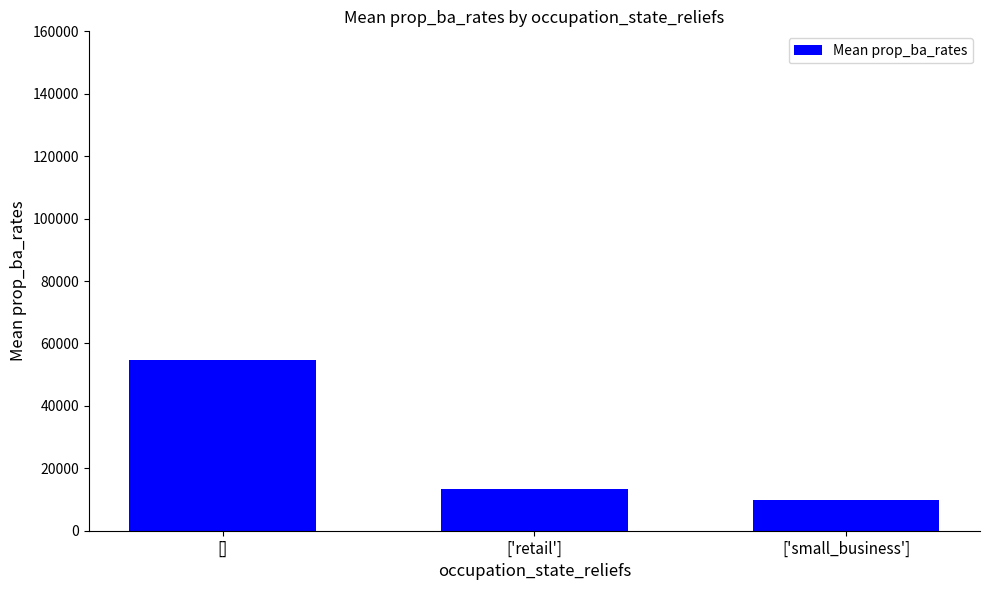

What is the difference between the values at ['retail'] and []?

41334